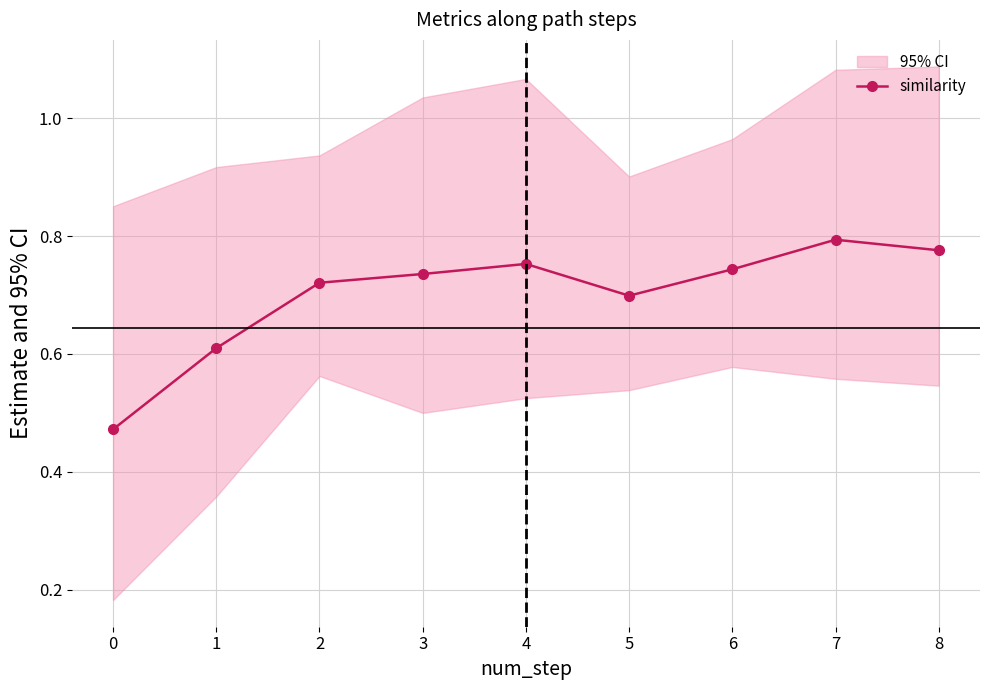

Rank the categories by value from lowest to highest.

0, 1, 5, 2, 3, 6, 4, 8, 7